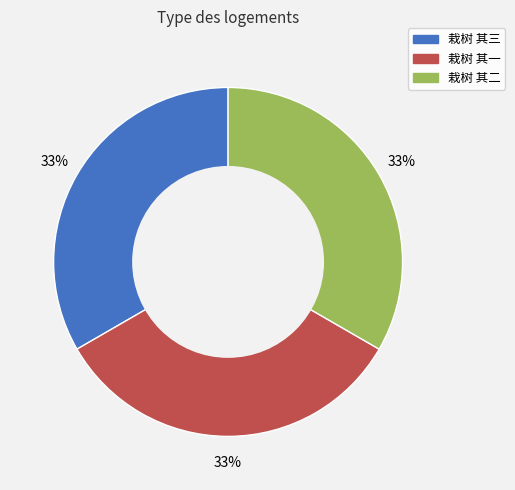

What is the ratio of the value at 栽树 其二 to the value at 栽树 其一?

1.0